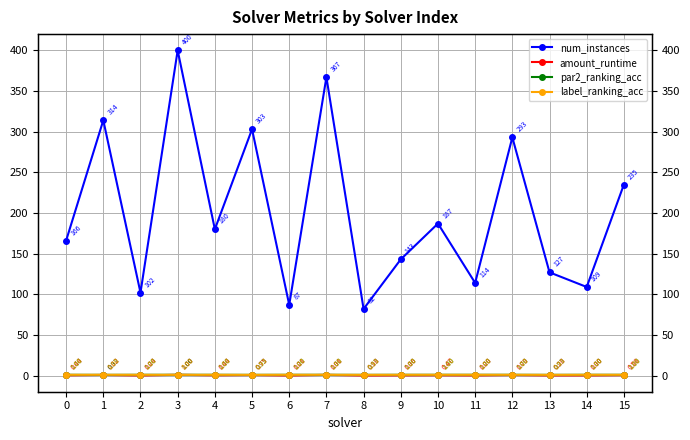

What is the value of the label_ranking_acc point at the 1st from the left?

1.0